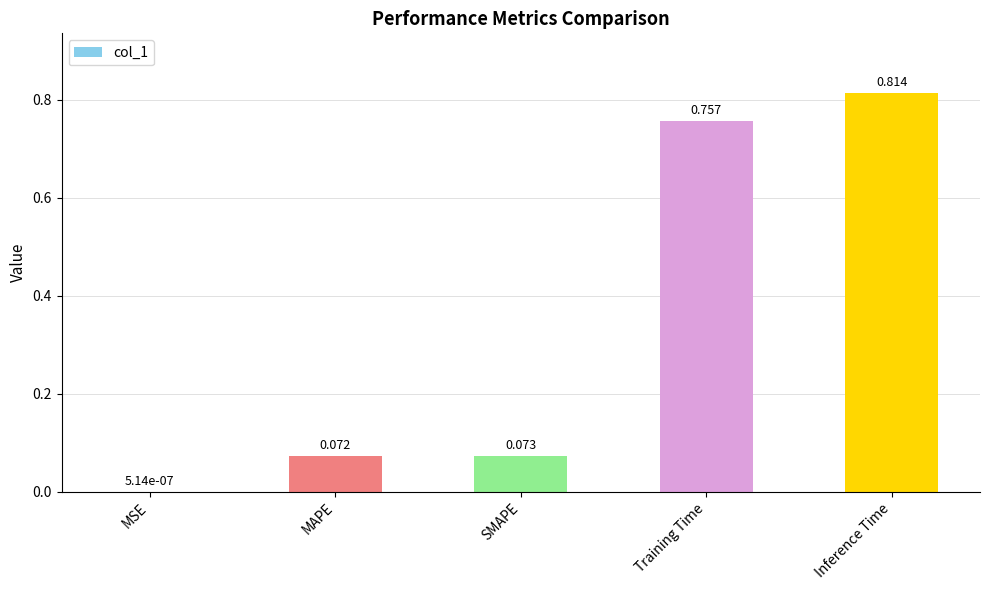

What is the average value?

0.3